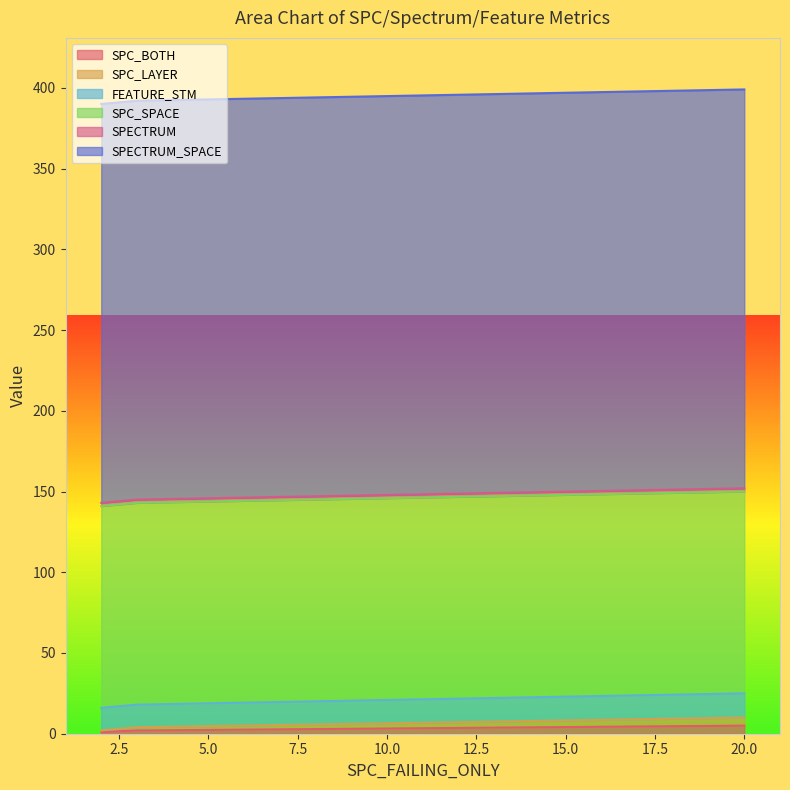

How many lines are shown in the chart?

6